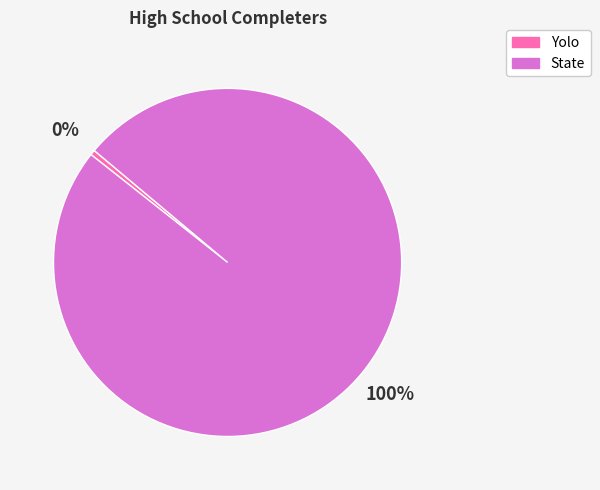

Is the sum of Yolo and State greater than half?

Yes